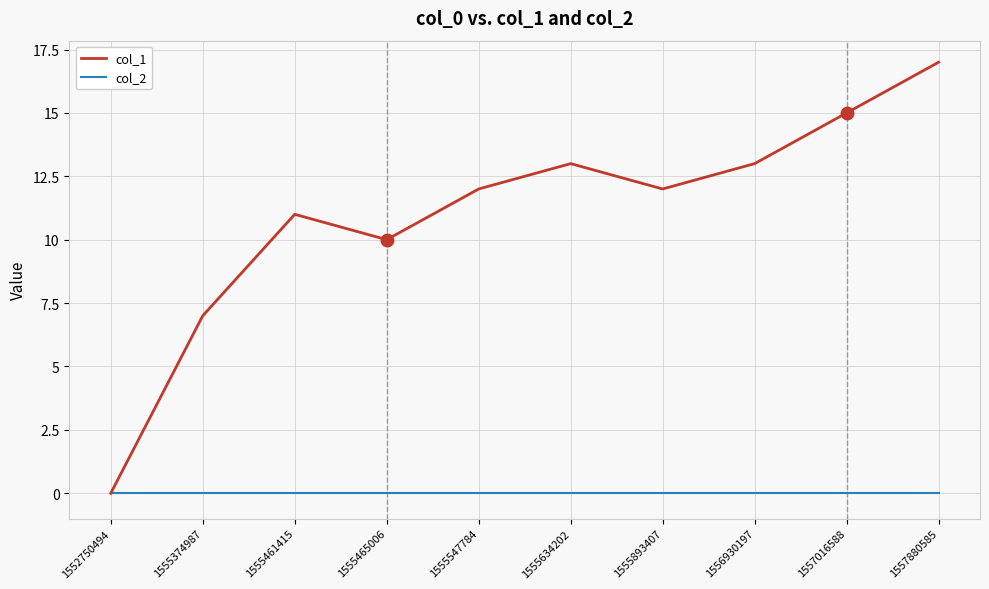

Rank the series by their average value, from lowest to highest.

col_2, col_1